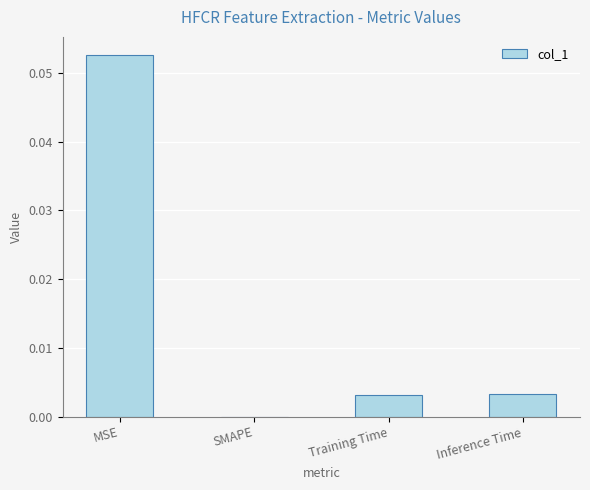

Which category has the highest value across all series?

MSE